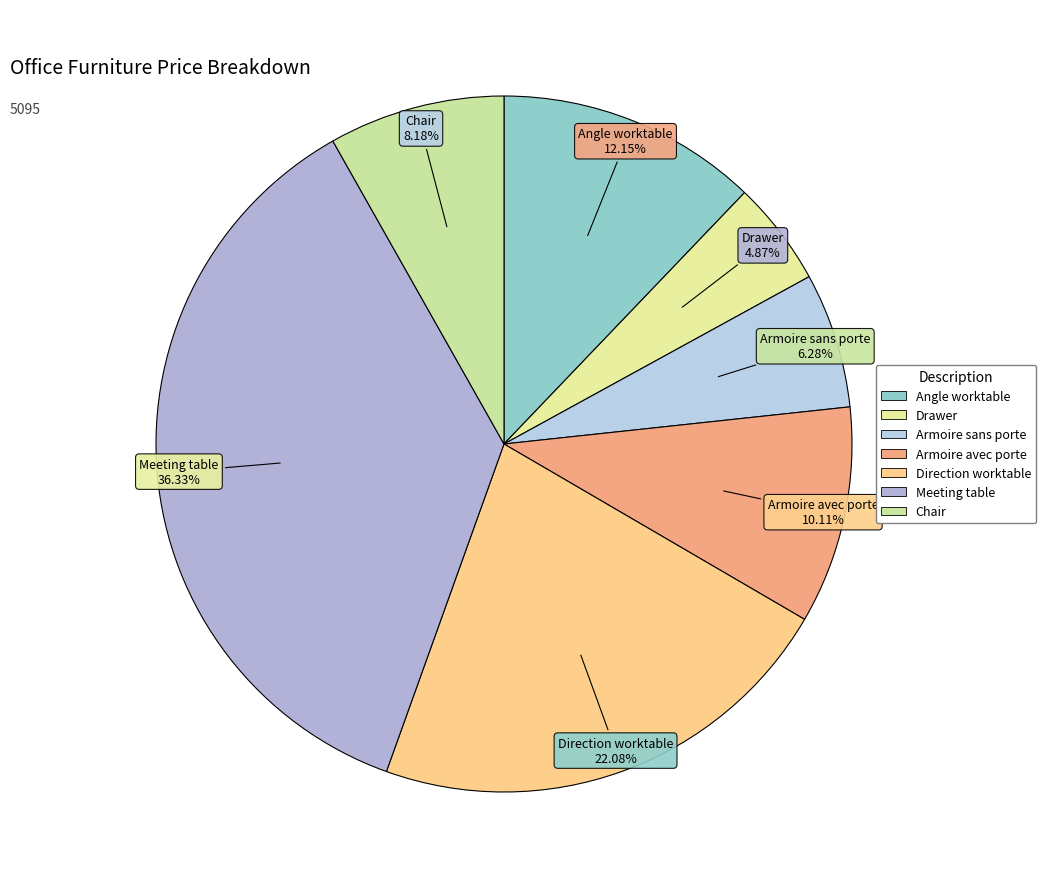

Do Armoire avec porte and Drawer together represent more than half of the pie?

No